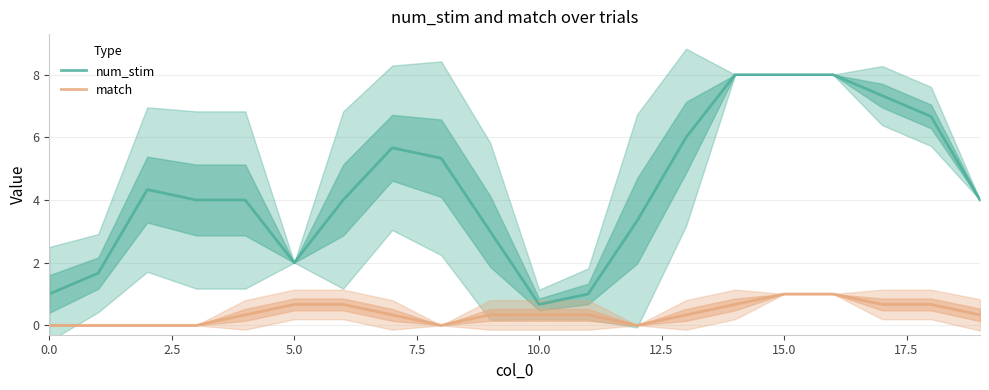

True or false: num_stim and match cross at least once.

False